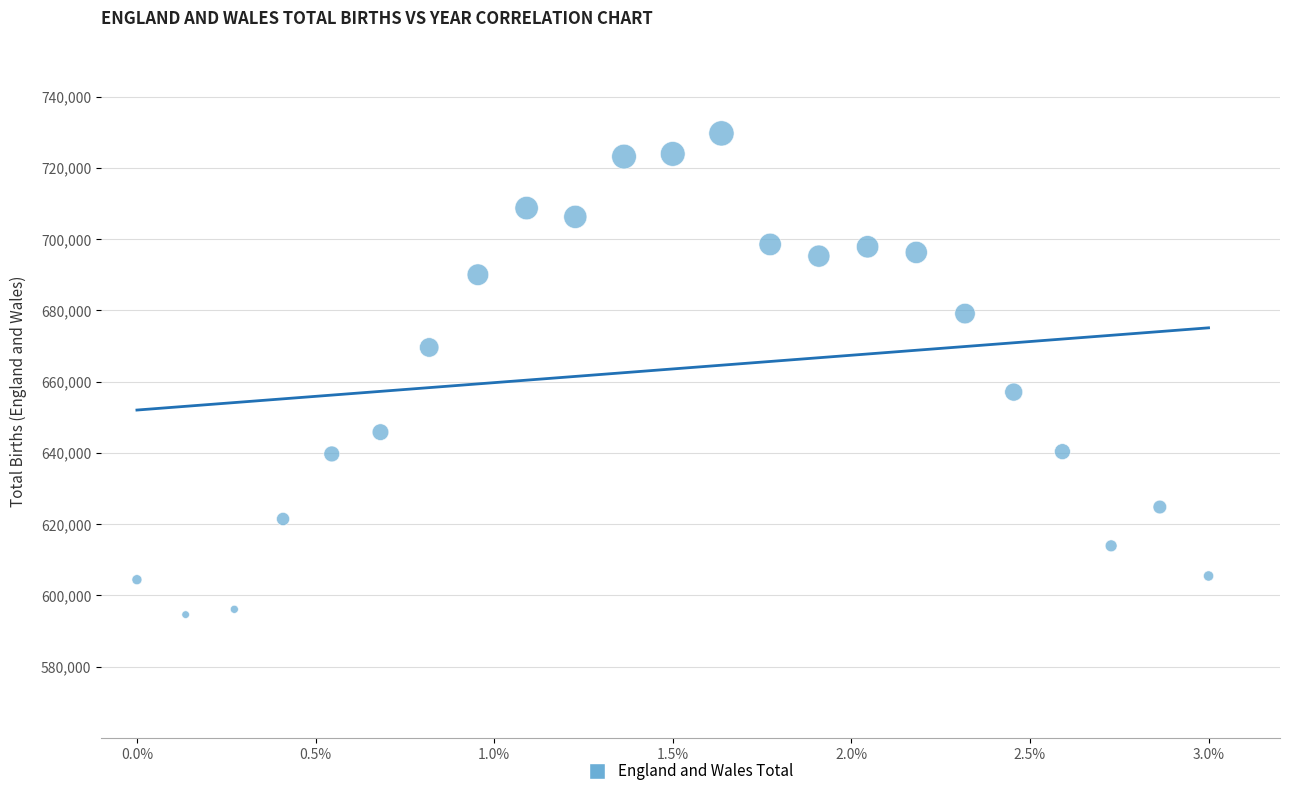

What Y value in the scatter plot is closest to 662154?

657076